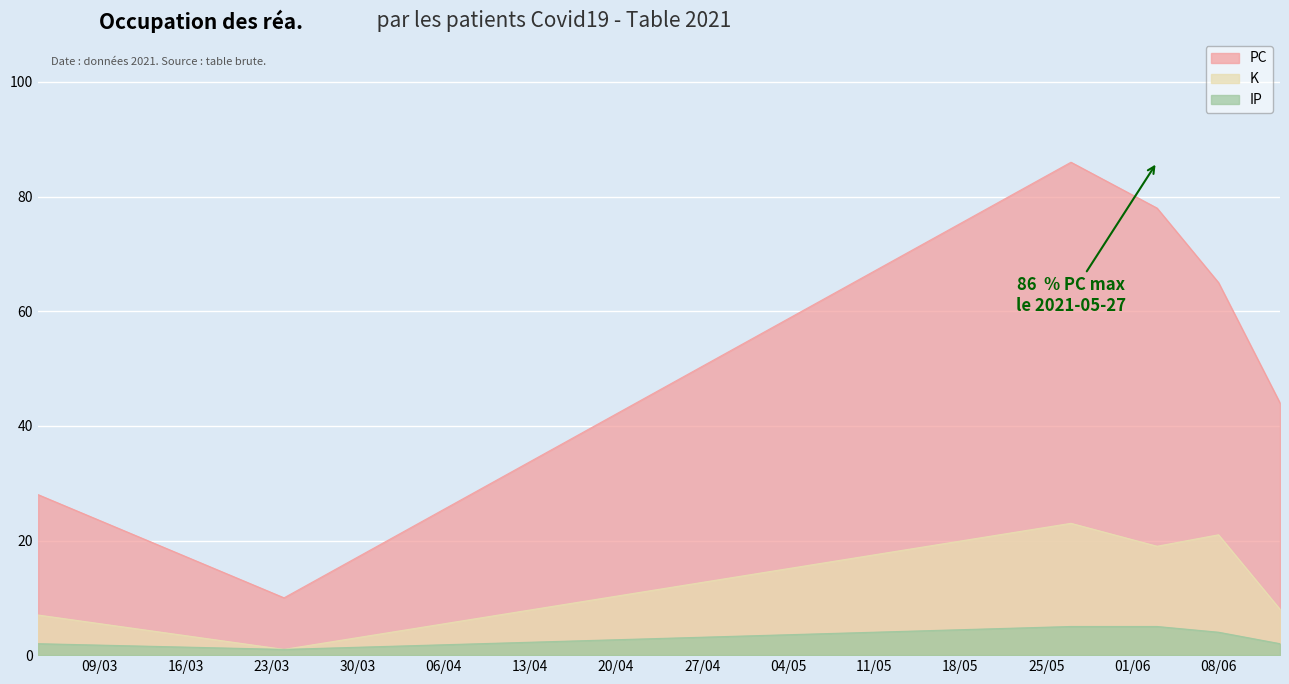

How many data points in K are above 19?

2